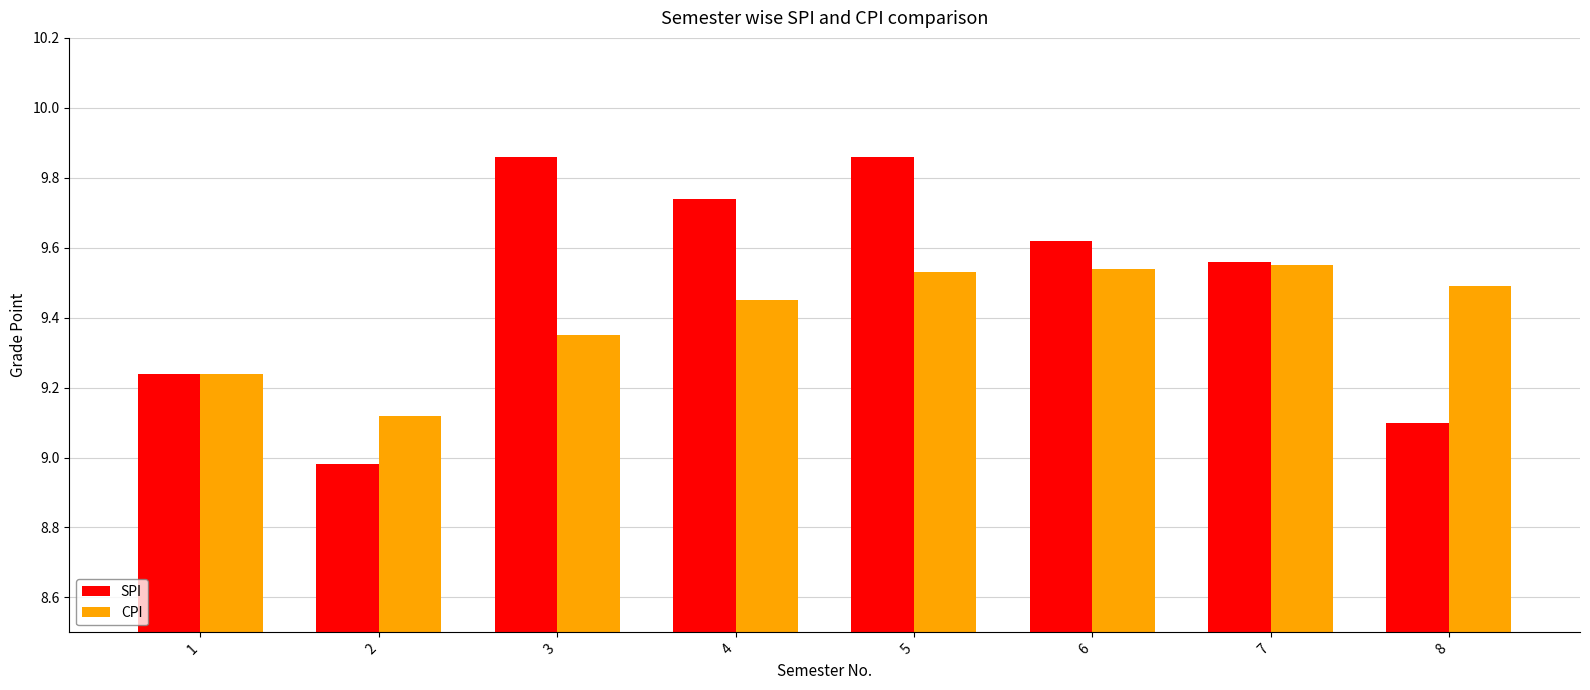

Is it true that SPI equals 16.1 at 6?

False